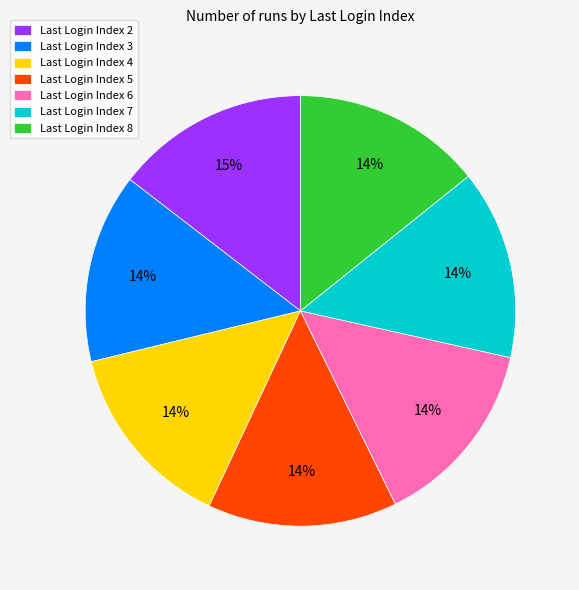

How many segments does this pie chart have?

7